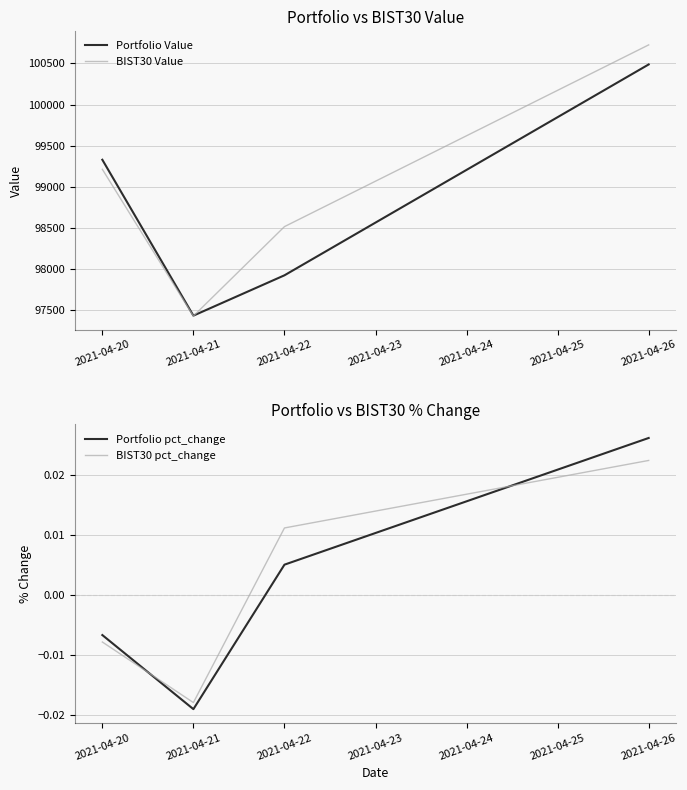

What is the sum of all BIST30 Value values?

395878.7